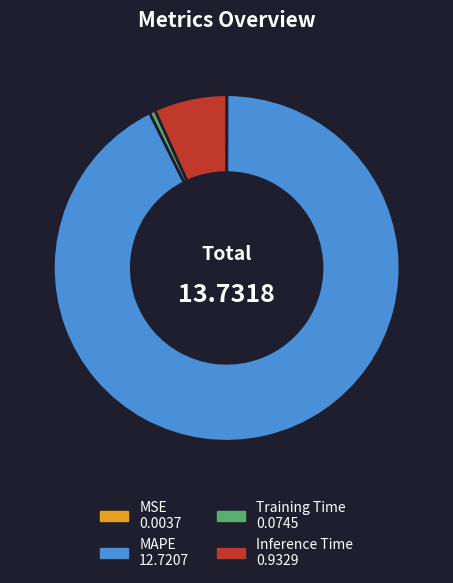

Which has a higher value, Inference Time or Training Time?

Inference Time